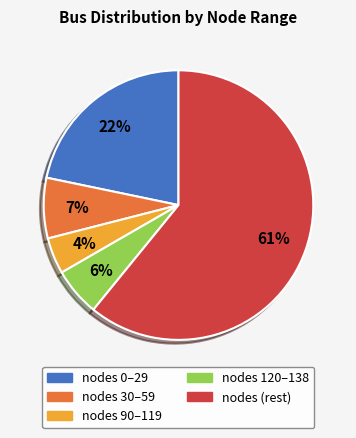

What percentage is the nodes (rest) slice, to the nearest percent?

61%